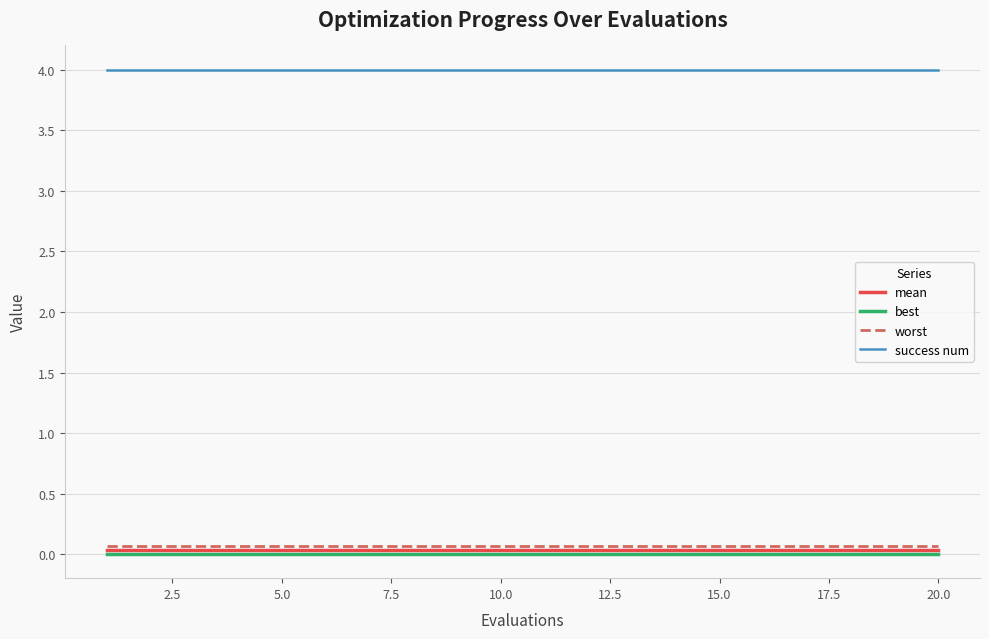

True or false: mean and success num cross at least once.

False